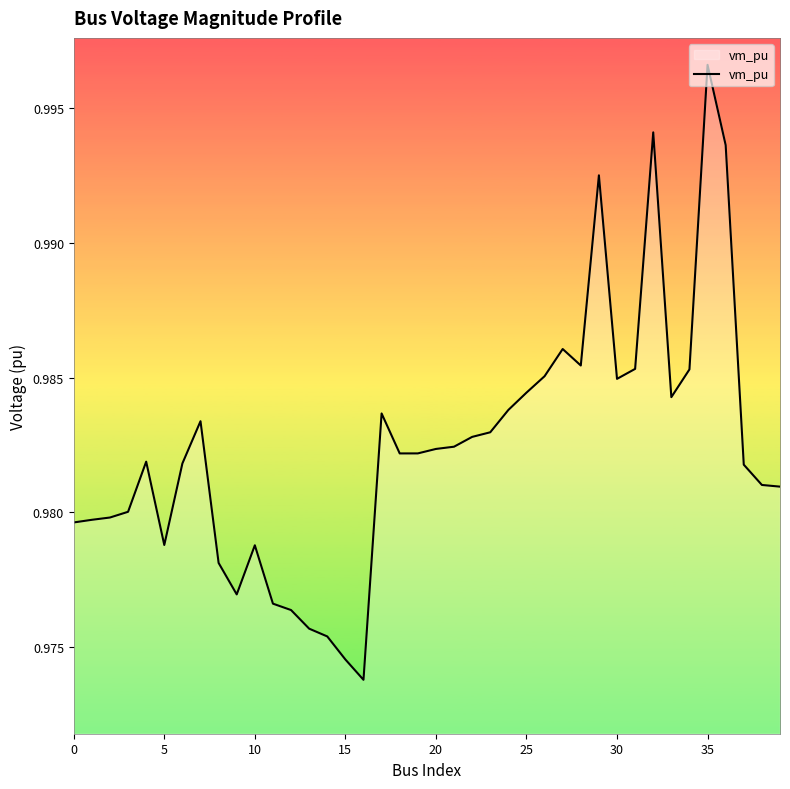

True or false: there are more than 0 points higher than both neighbors.

True